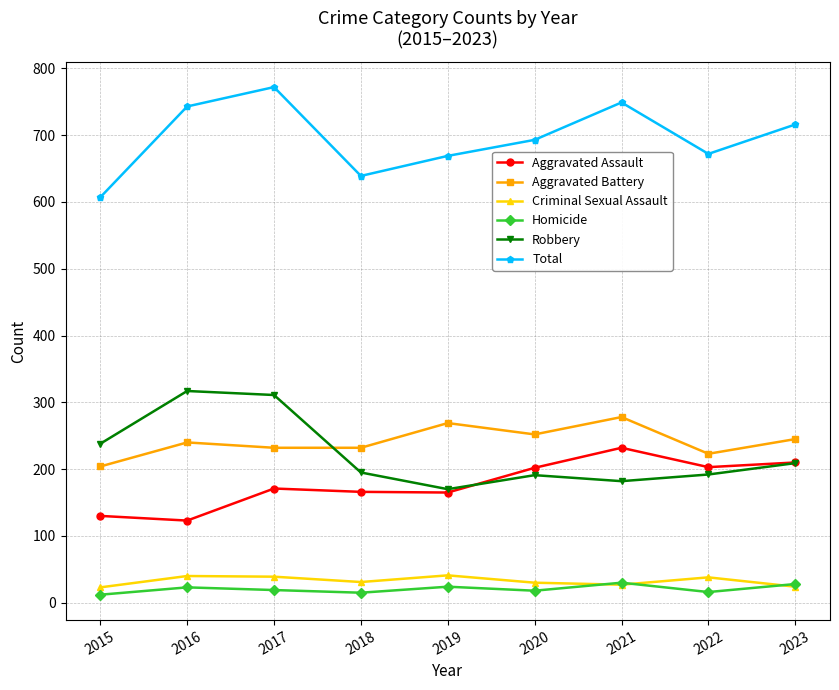

Which label corresponds to the largest value in the chart?

2017